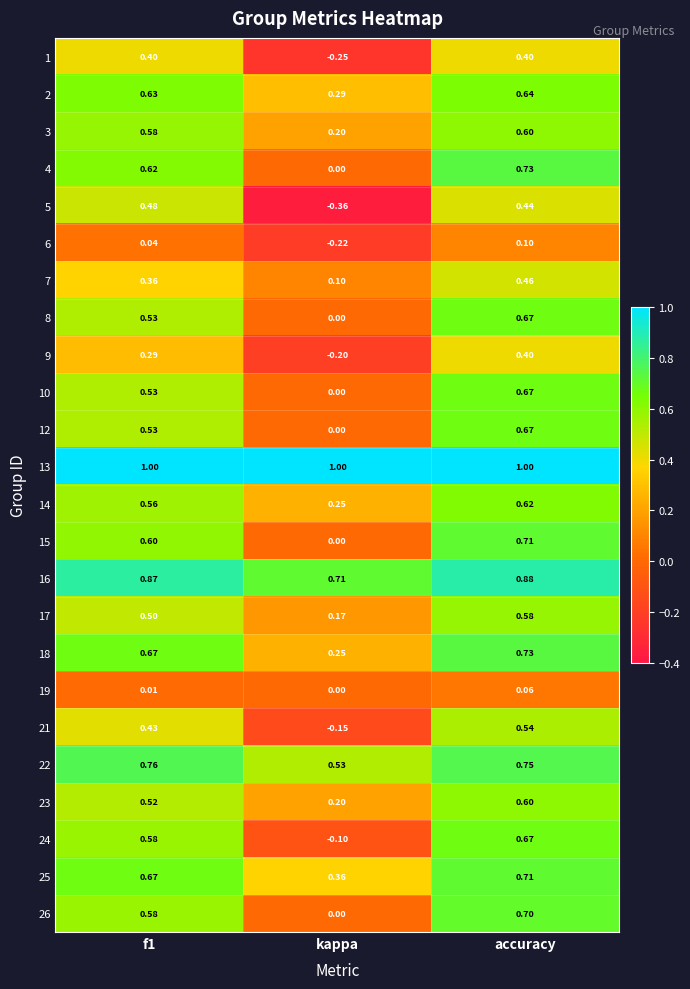

Is the value of 21 at accuracy greater than the value of 9 at f1?

Yes